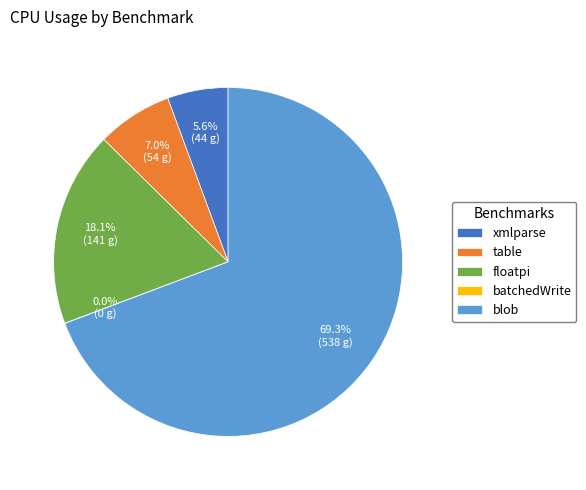

Is there any slice that represents more than half of the pie?

Yes